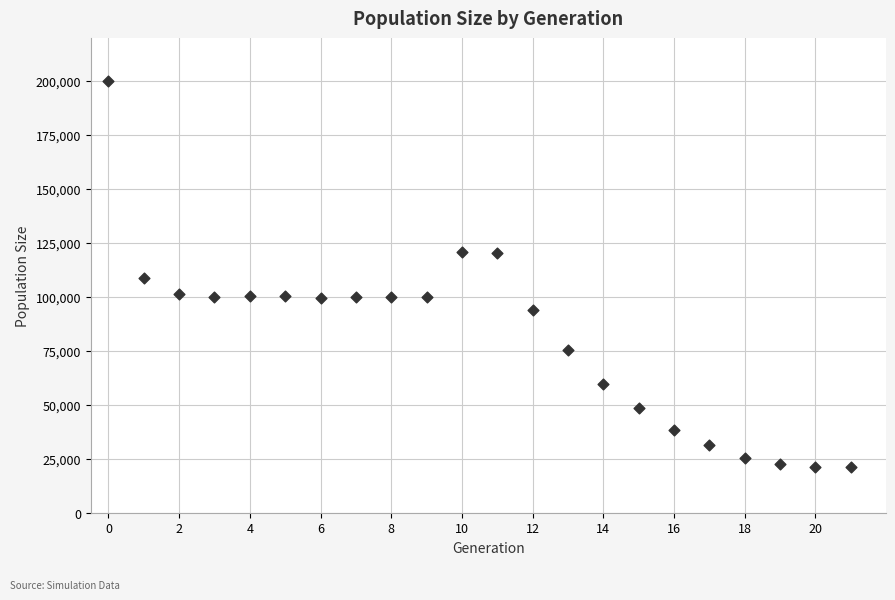

What is the range of Y values (max minus min)?

178802